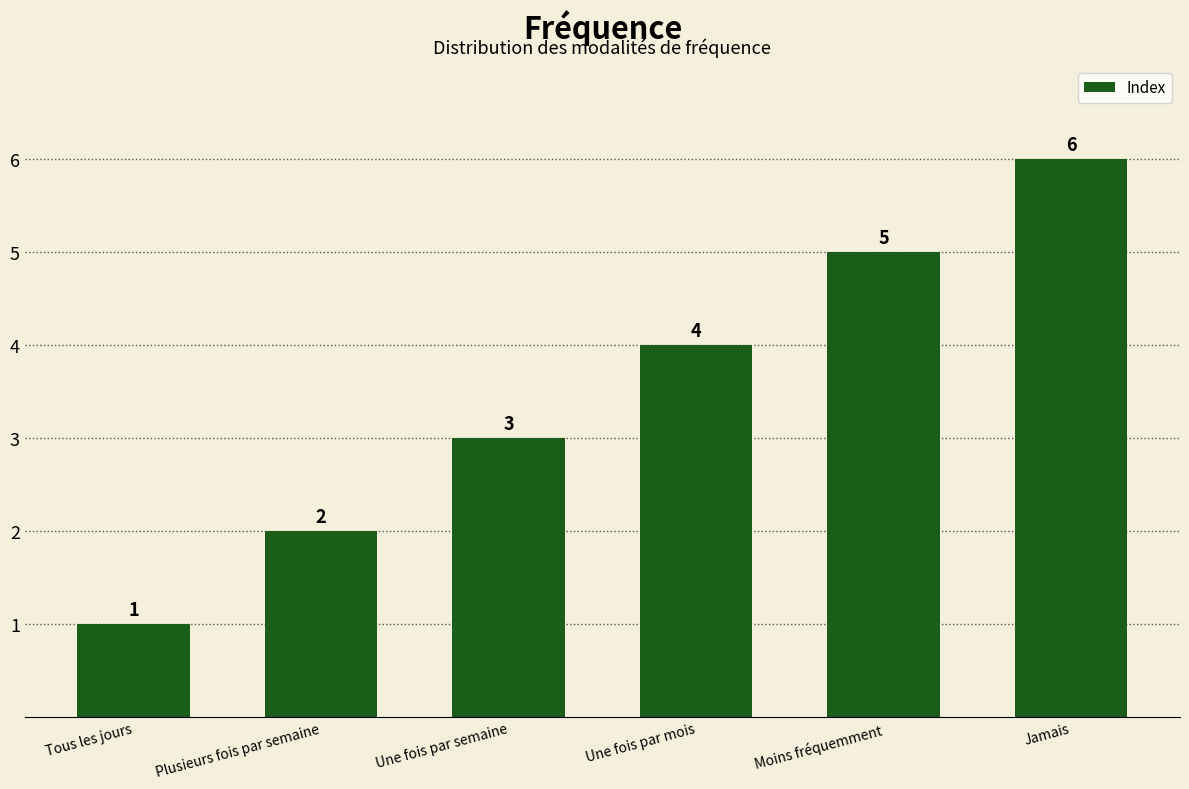

Count the values in the range 2 to 5.

4